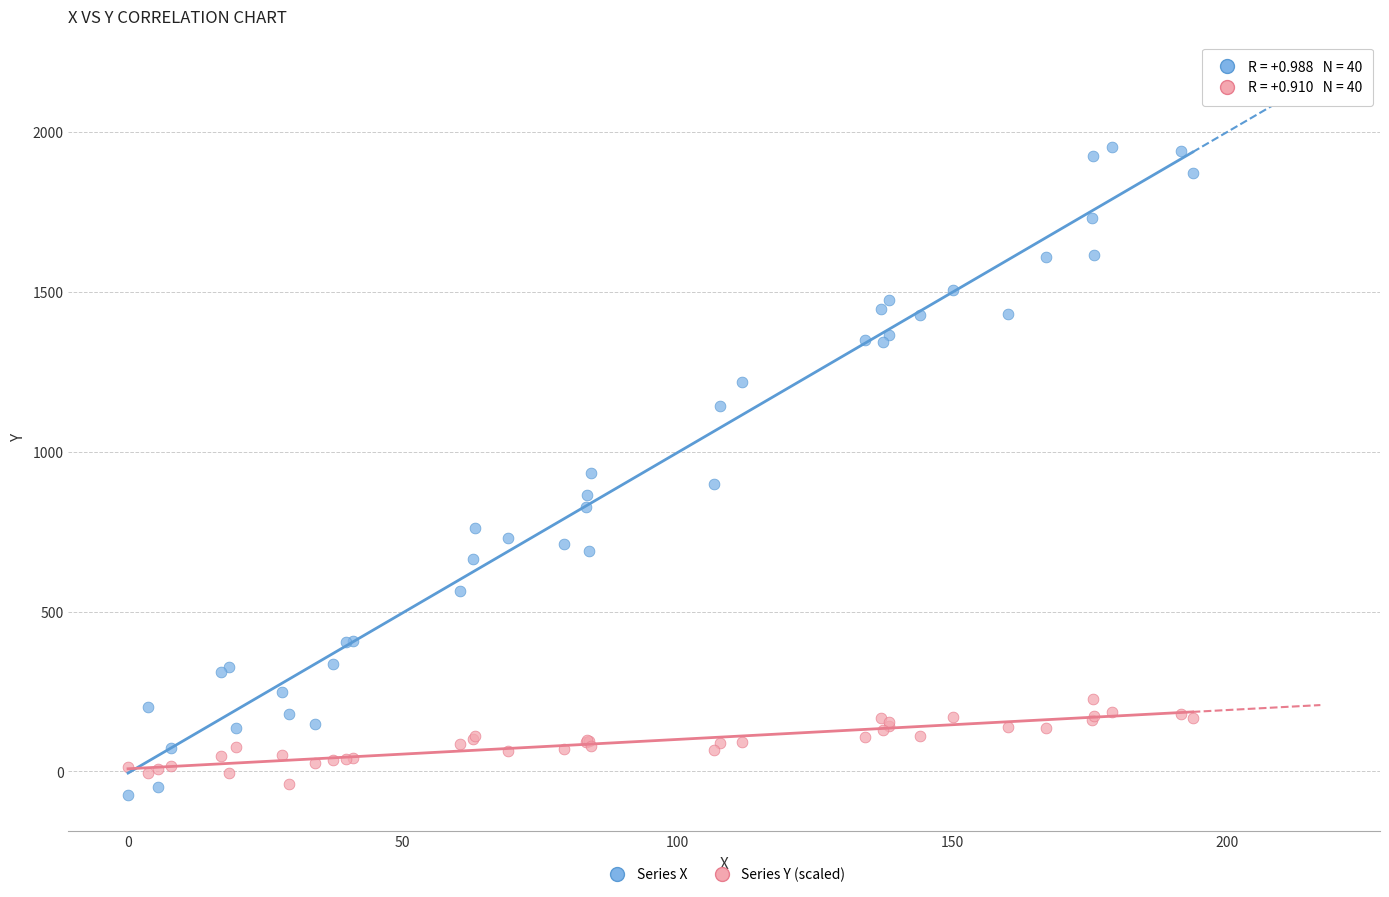

What are all the series names shown in the legend?

Series X, Series Y (scaled)